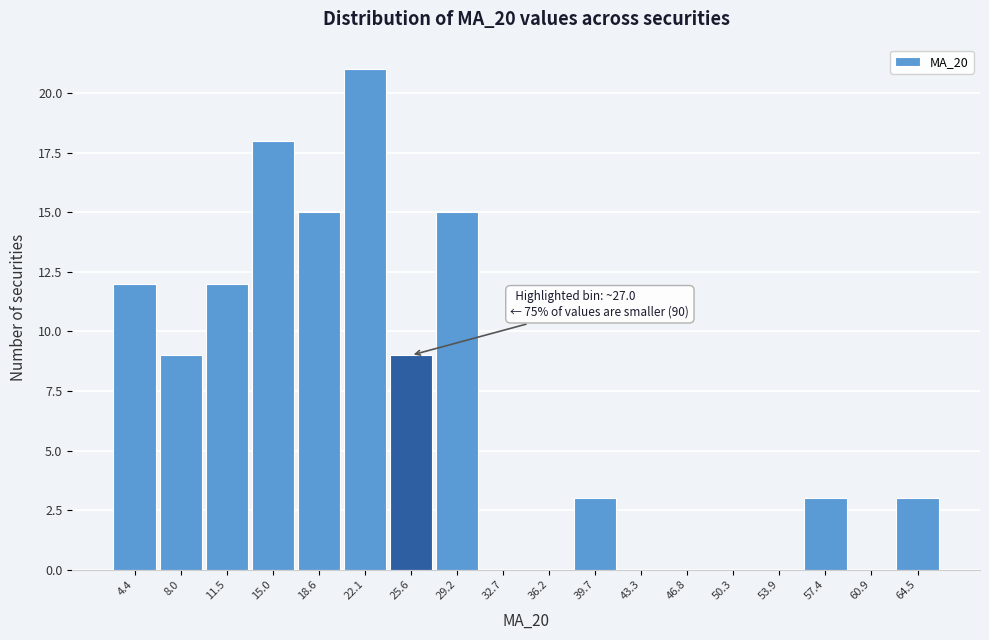

Reading left to right, list all the values displayed in this chart.

4.4=12	8.0=9	11.5=12	15.0=18	18.6=15	22.1=21	25.6=9	29.2=15	32.7=0	36.2=0	39.7=3	43.3=0	46.8=0	50.3=0	53.9=0	57.4=3	60.9=0	64.5=3